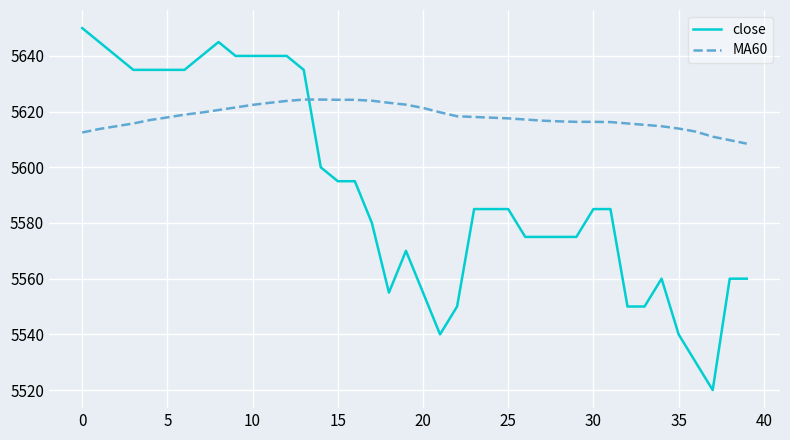

What is the minimum value for MA60?

5608.5